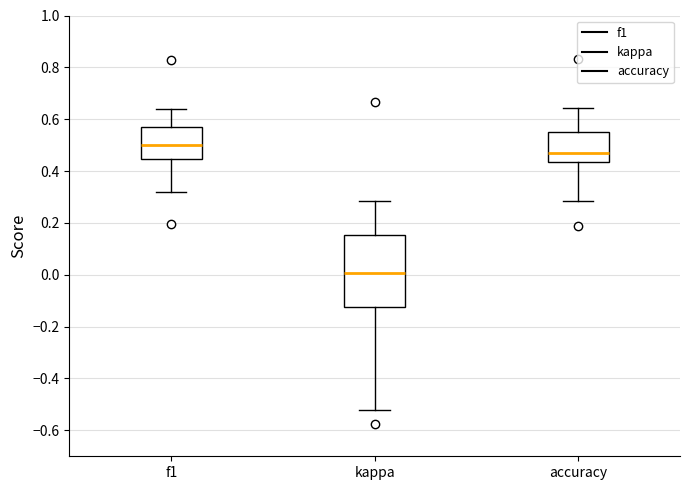

Which box is the tallest, from its lower edge to its upper edge?

kappa